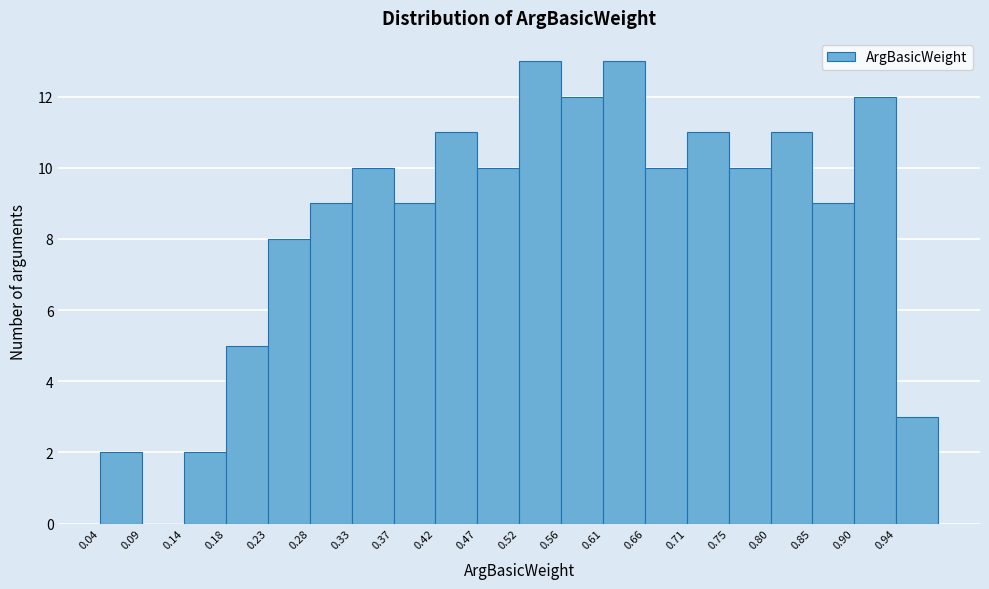

Reading left to right, transcribe this chart: for each bar, give the range it covers on the x-axis and its height. Neither the bar edges nor the heights are printed on the chart, so give them approximately, as read against the axes.

0.040 to 0.090: 2
0.090 to 0.135: 0
0.135 to 0.185: 2
0.185 to 0.230: 5
0.230 to 0.280: 8
0.280 to 0.325: 9
0.325 to 0.375: 10
0.375 to 0.420: 9
0.420 to 0.470: 11
0.470 to 0.515: 10
0.515 to 0.565: 13
0.565 to 0.610: 12
0.610 to 0.660: 13
0.660 to 0.705: 10
0.705 to 0.755: 11
0.755 to 0.800: 10
0.800 to 0.850: 11
0.850 to 0.895: 9
0.895 to 0.945: 12
0.945 to 0.990: 3